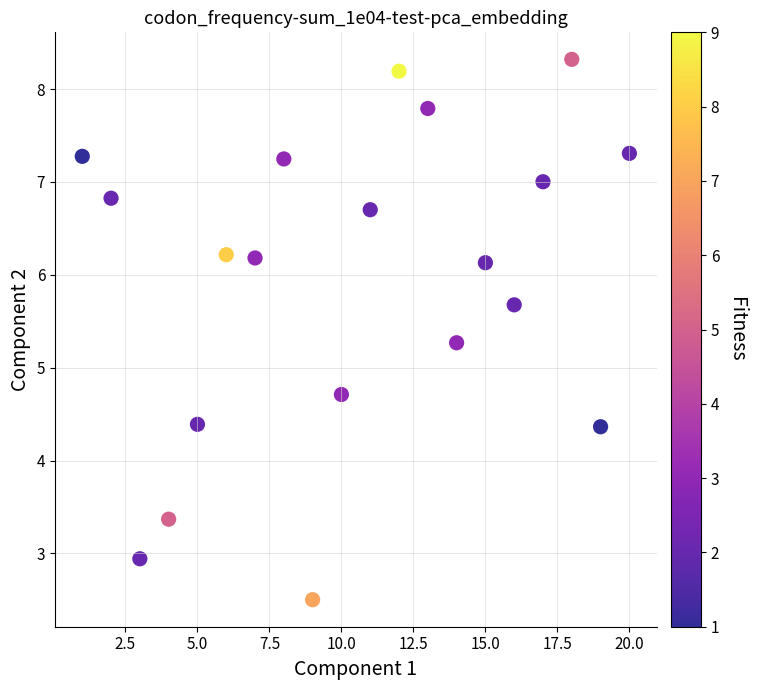

What is the range of X values (max minus min)?

19.0